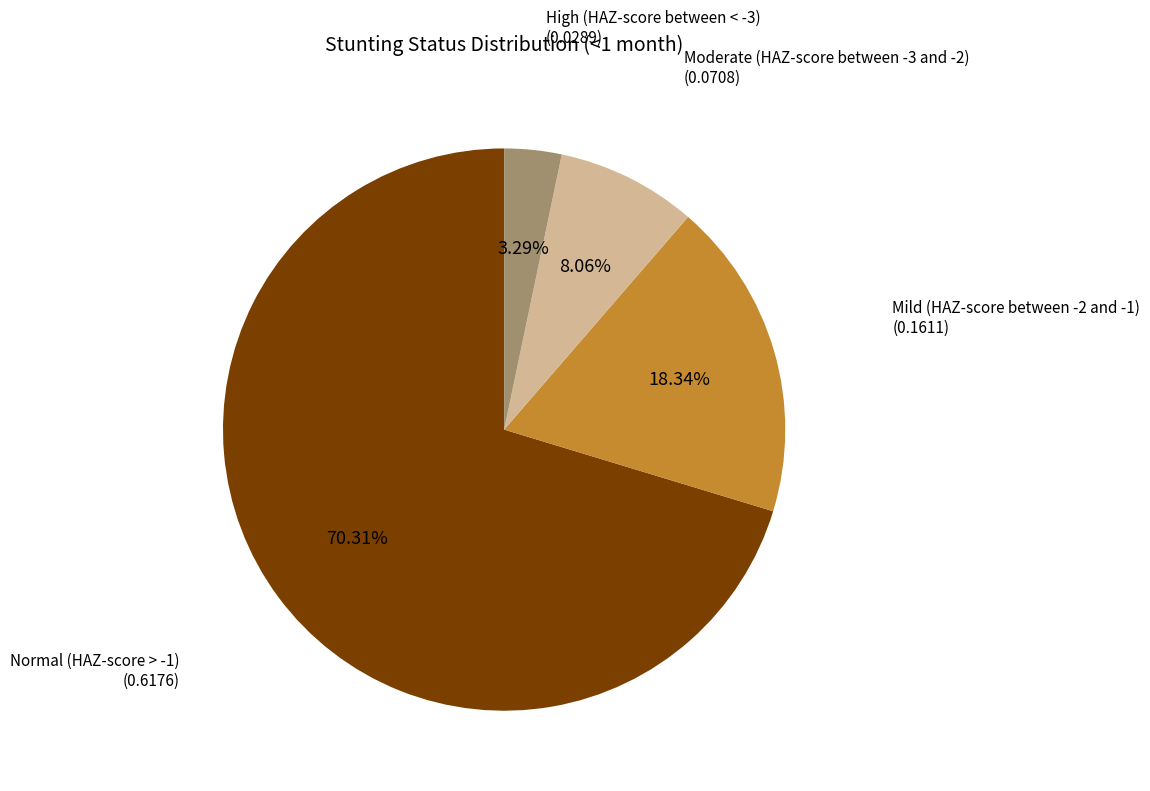

Is there any slice that represents more than half of the pie?

Yes